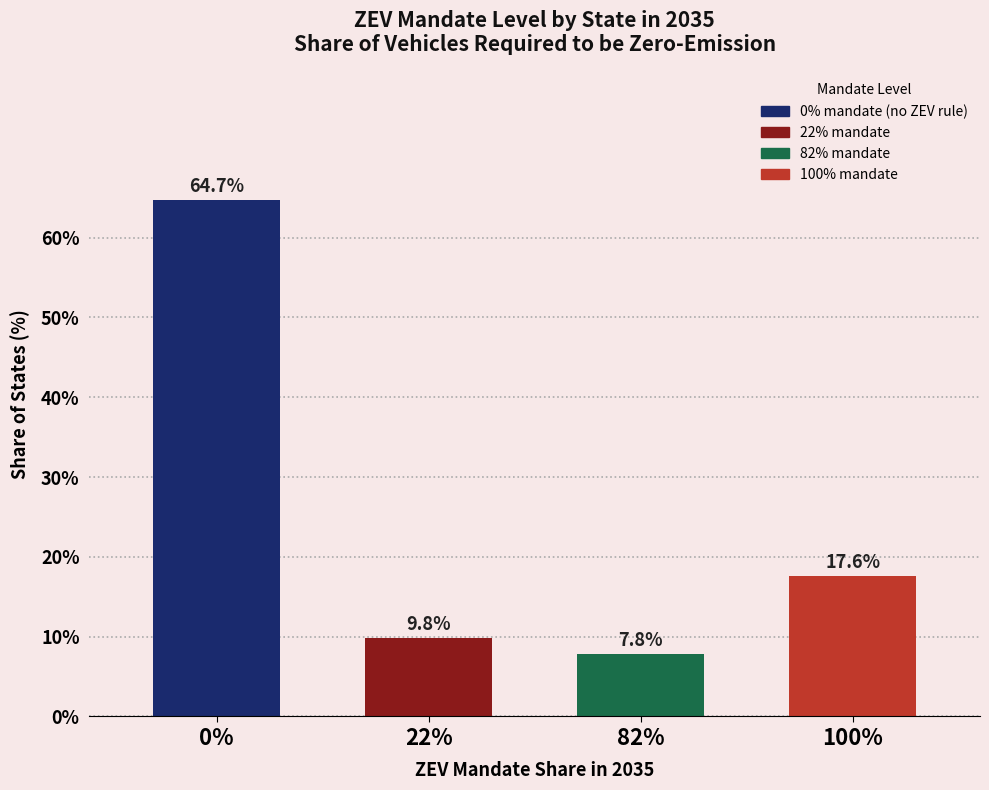

Reading left to right, transcribe all the data shown in this chart.

64.7	9.8	7.8	17.6